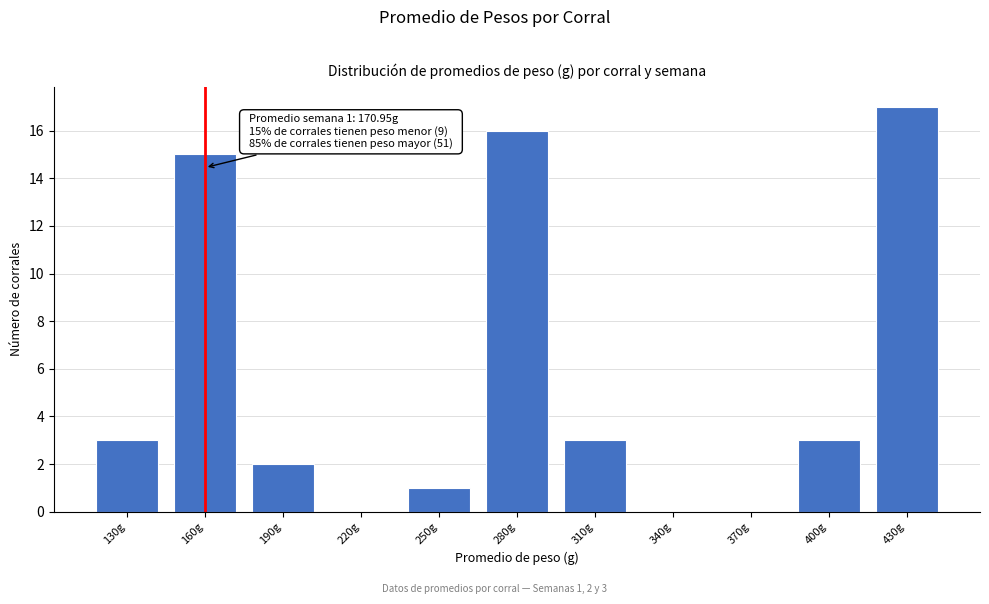

Reading left to right, extract all data points from this chart.

130g=3	160g=15	190g=2	220g=0	250g=1	280g=16	310g=3	340g=0	370g=0	400g=3	430g=17